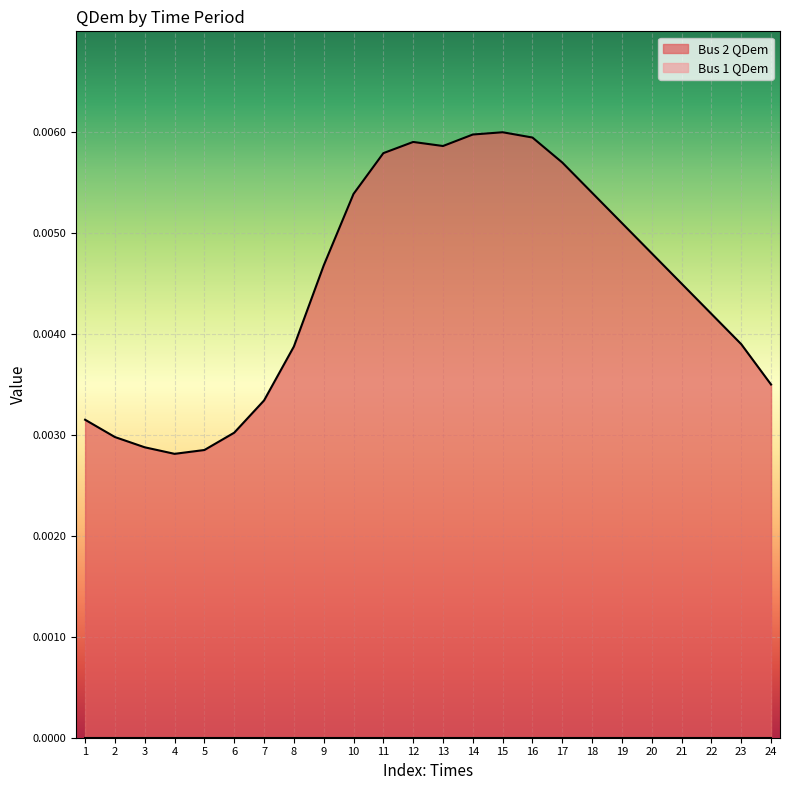

Which label corresponds to the largest value in the chart?

15